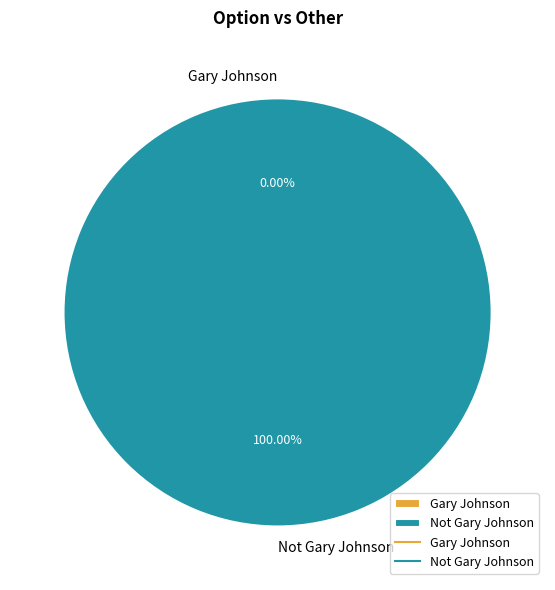

Which category has the biggest portion of the pie?

Not Gary Johnson